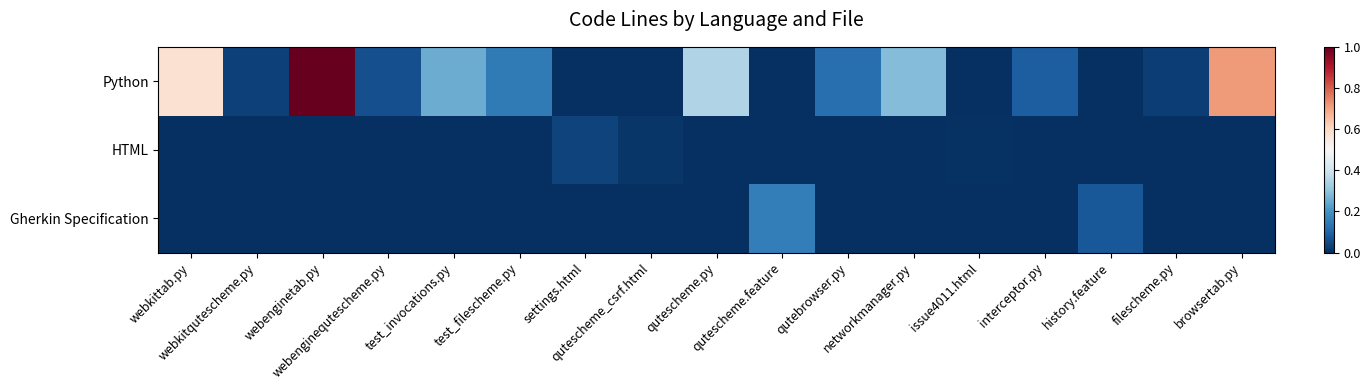

Between qutescheme.py and webkittab.py, which is larger?

webkittab.py